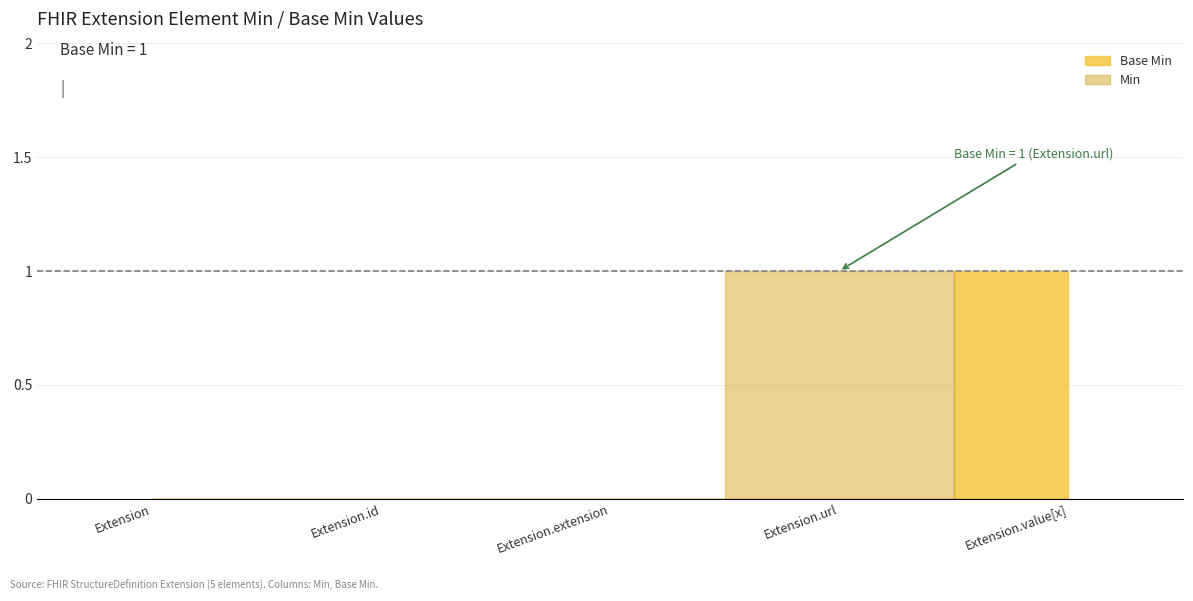

List the labels in order of value, largest first.

Extension.value[x], Extension, Extension.id, Extension.extension, Extension.url